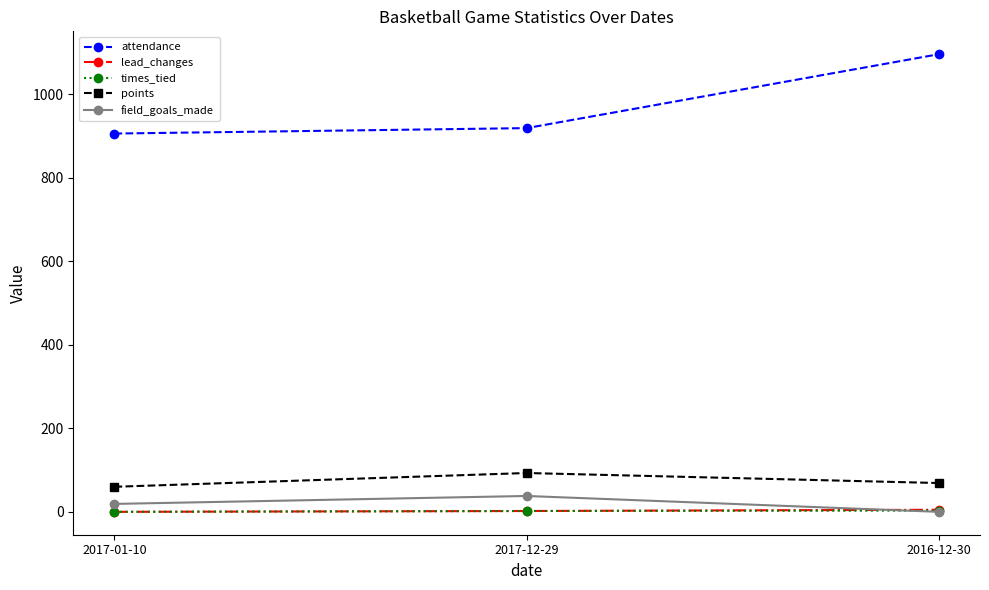

What is the difference between the times_tied values at 2016-12-30 and 2017-01-10?

3